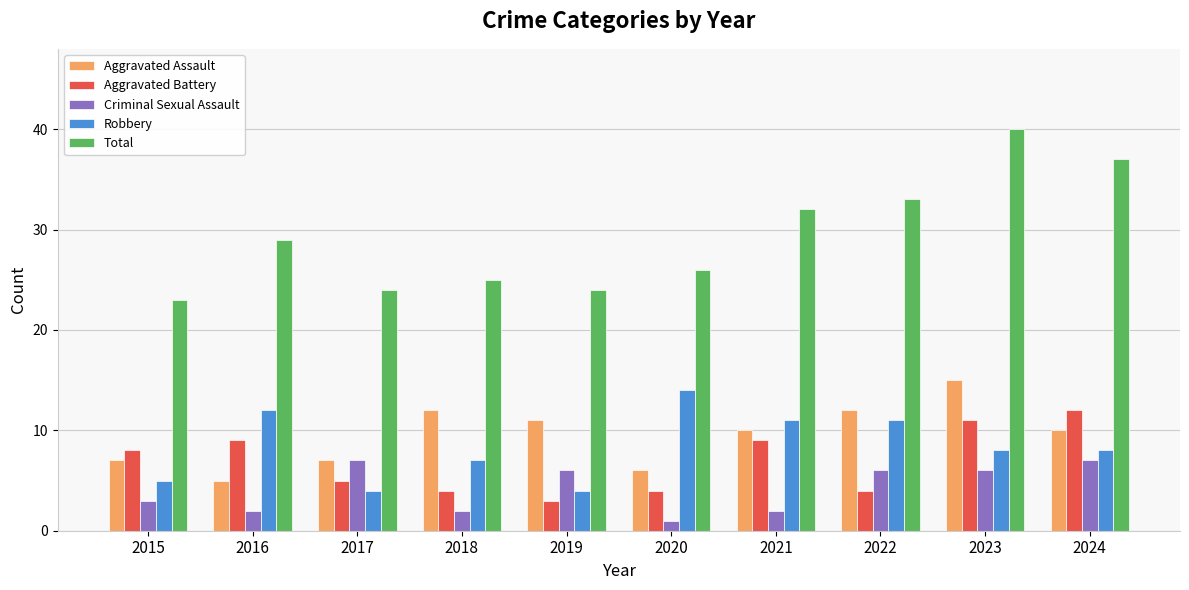

Which label corresponds to the smallest value in the chart?

2020